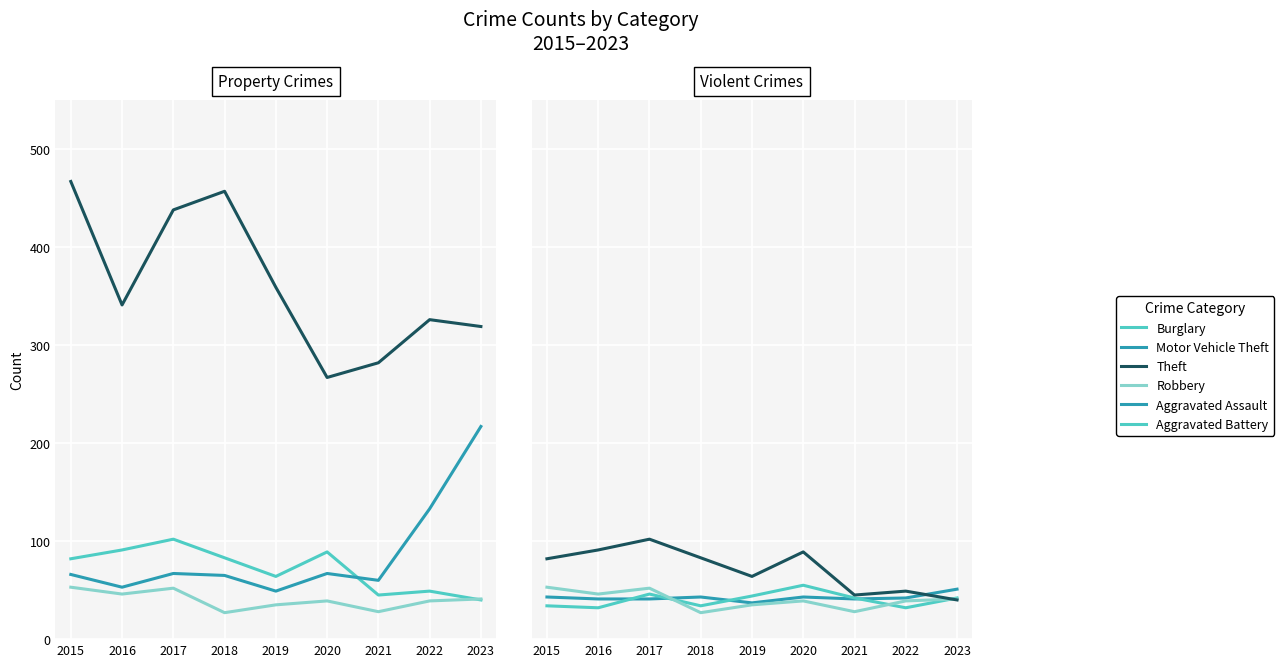

How many data points does each series have?

9